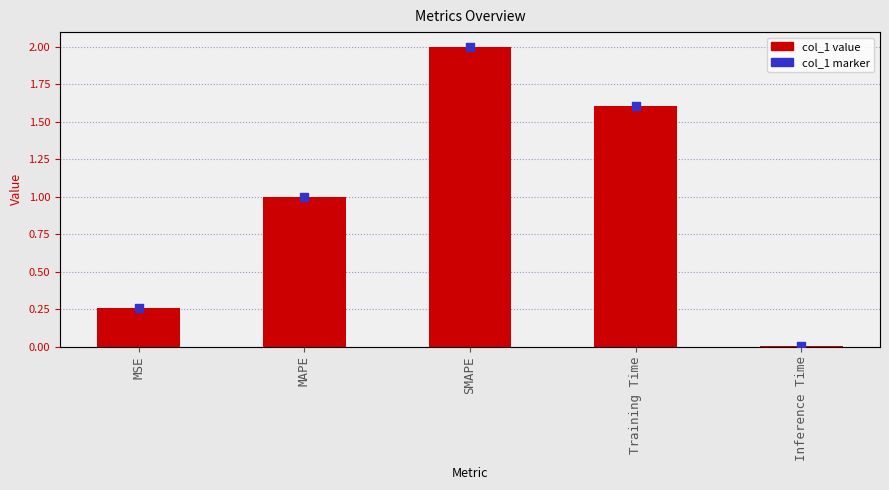

Which series has the widest spread of Y values?

col_1